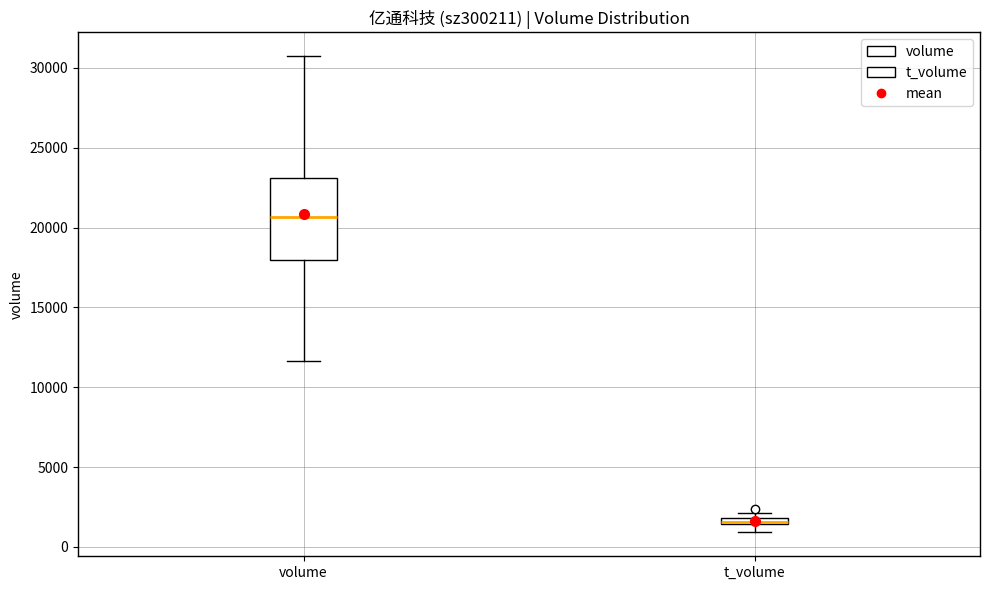

Comparing the boxes themselves (not the whiskers), which one is the tallest?

volume